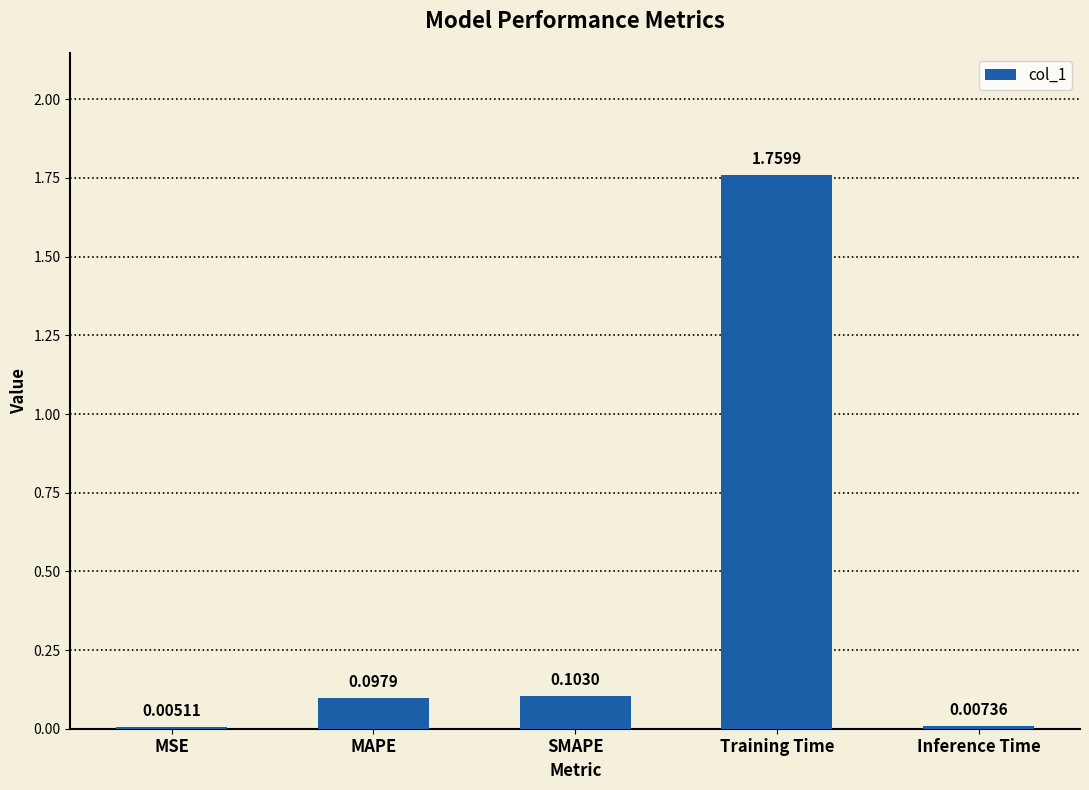

What is the sum of all values?

2.0